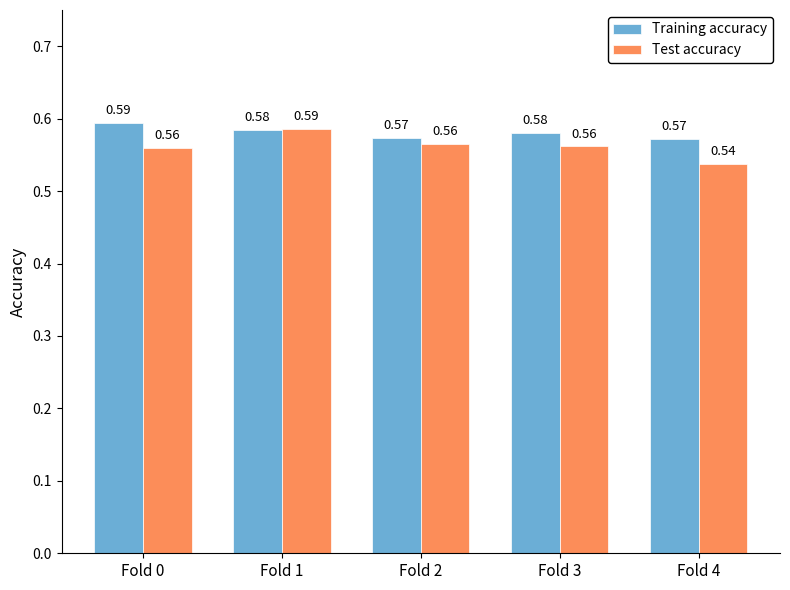

At which category is the sum across all series the highest?

Fold 1